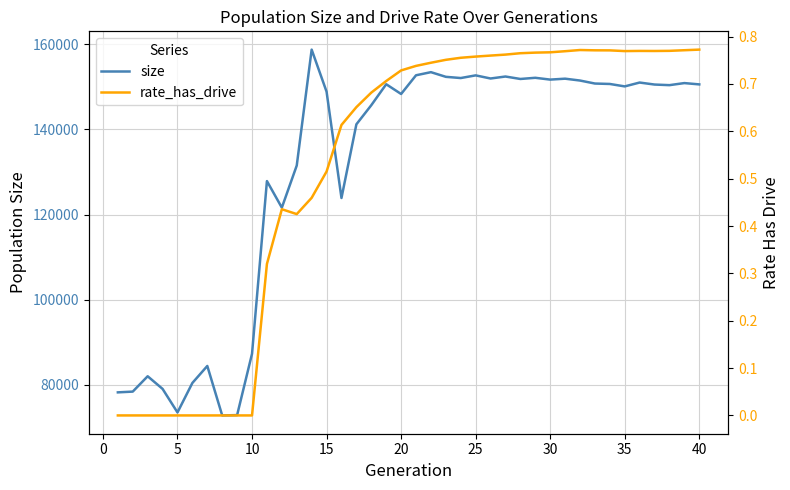

The value of size at 5 is 73528. True or false?

True